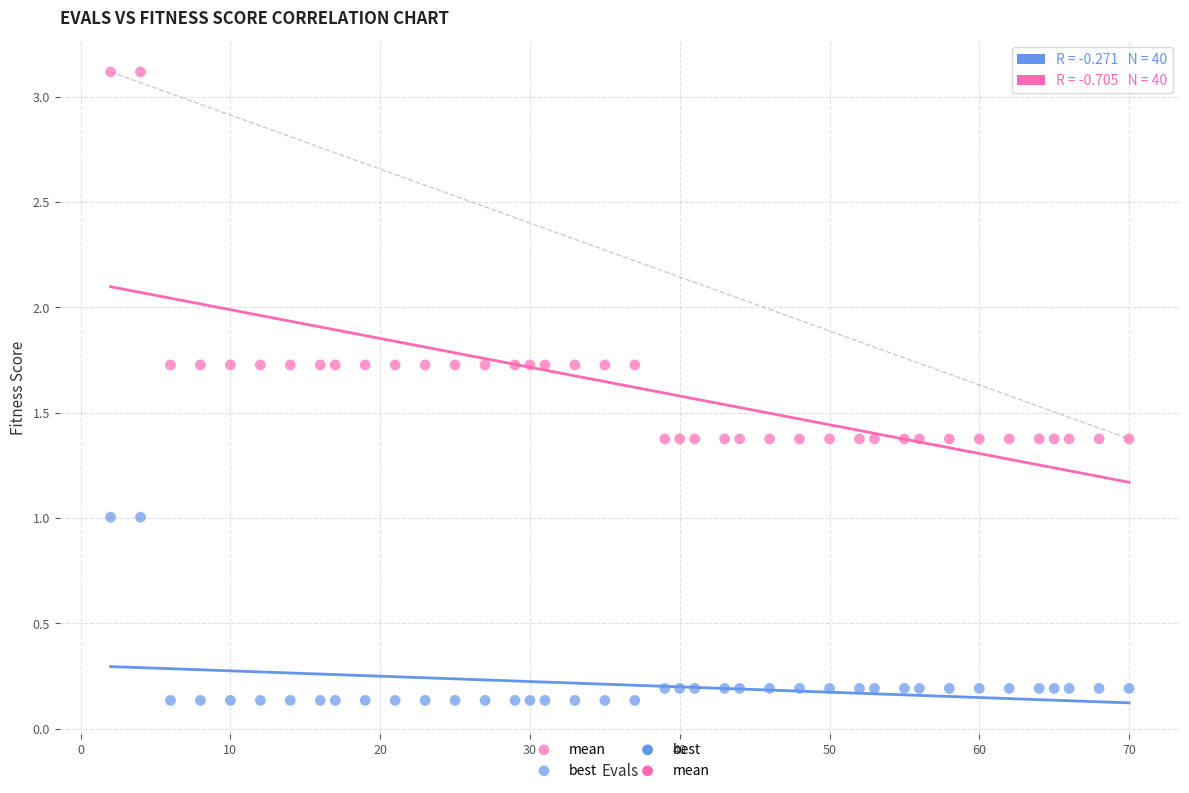

Across all data points, what is the range of X values (max minus min)?

68.0